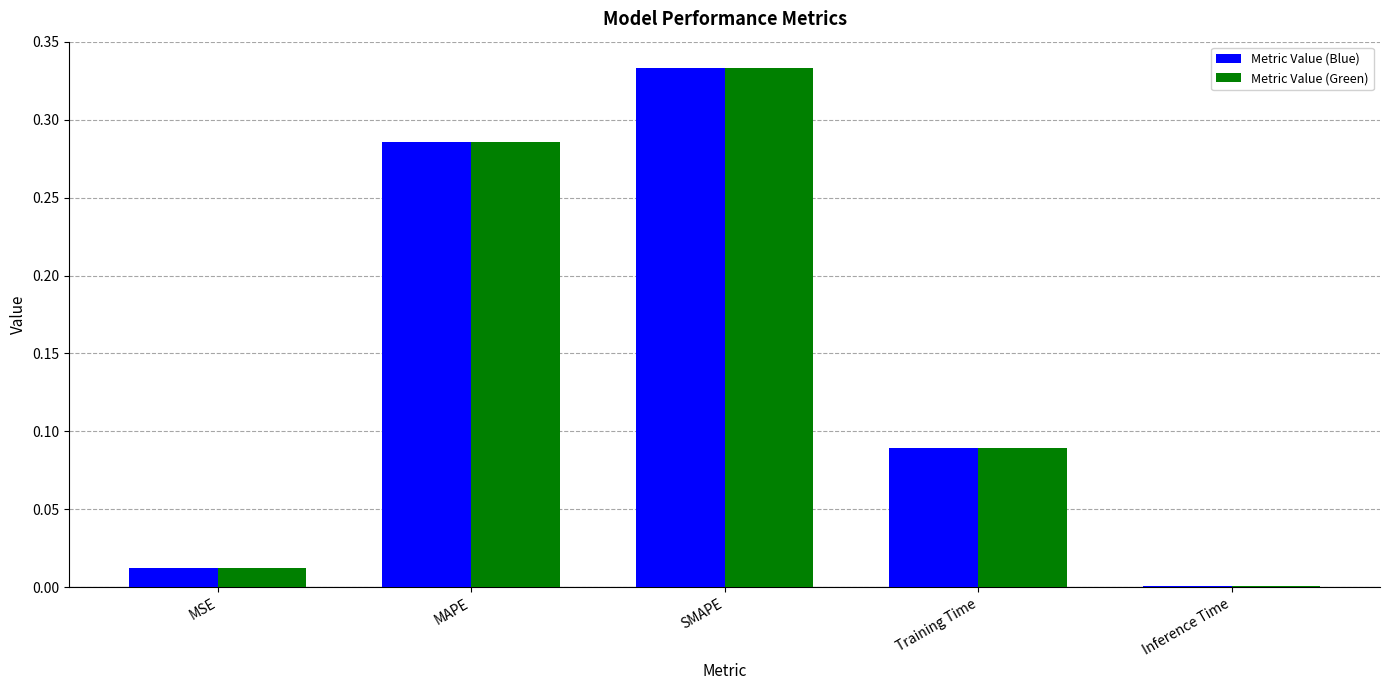

Count the number of categories in the chart.

5